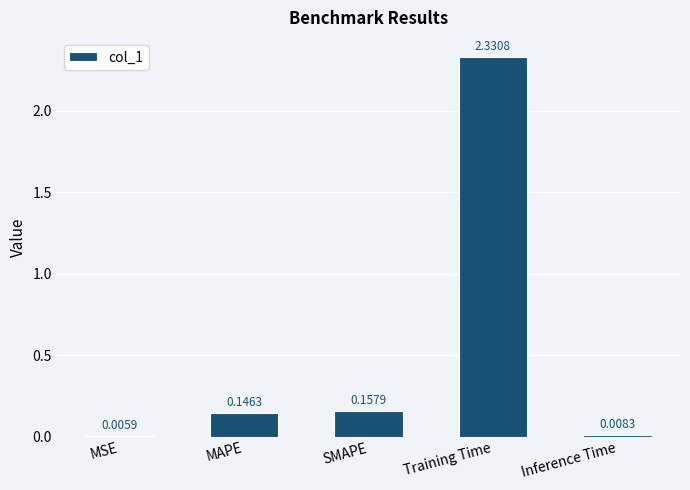

At which label is the value closest to 1?

SMAPE